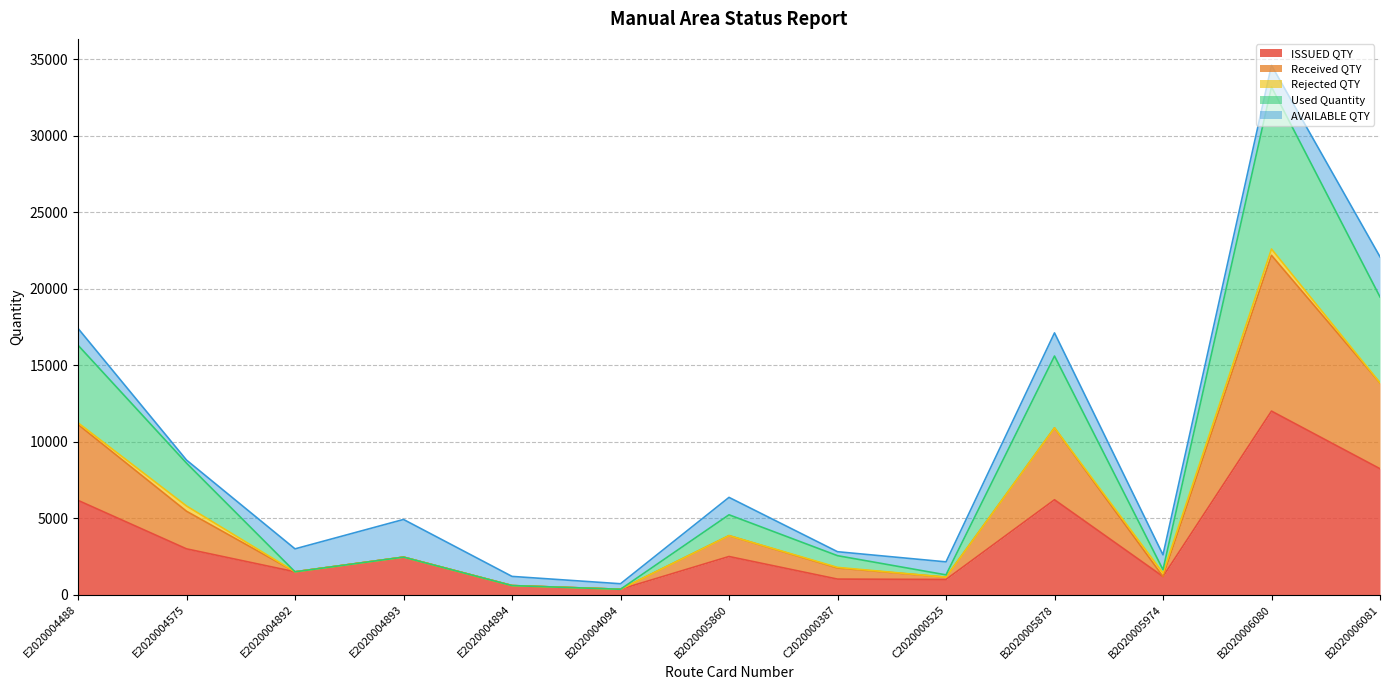

The ISSUED QTY series shows 3654 at B2020006081. True or false?

False